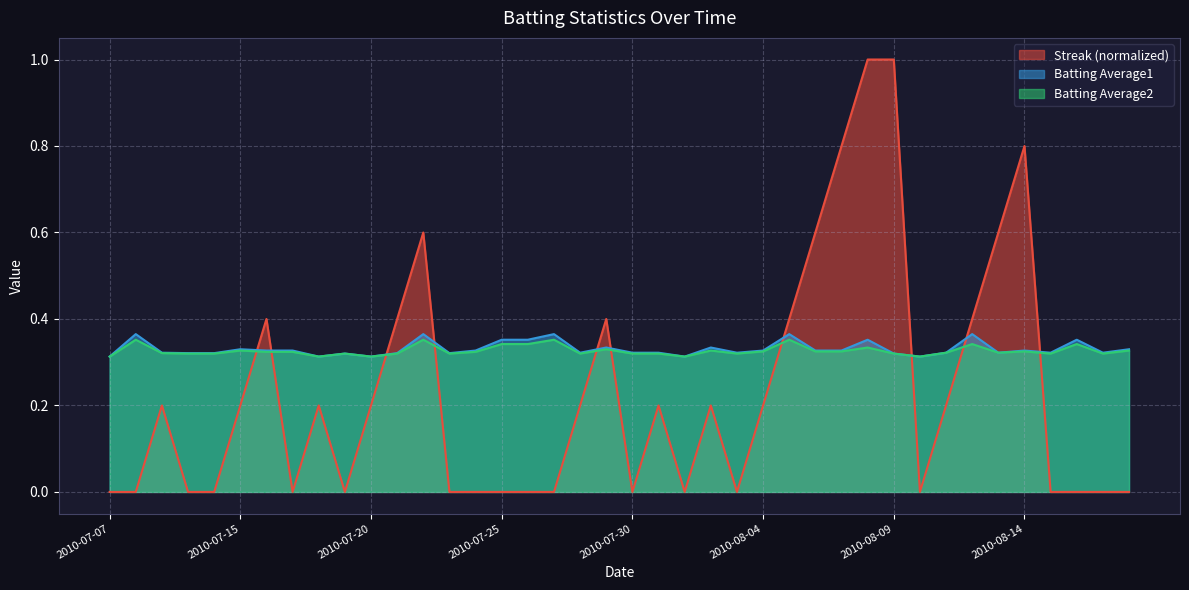

Which label corresponds to the largest value in the chart?

2010-08-08